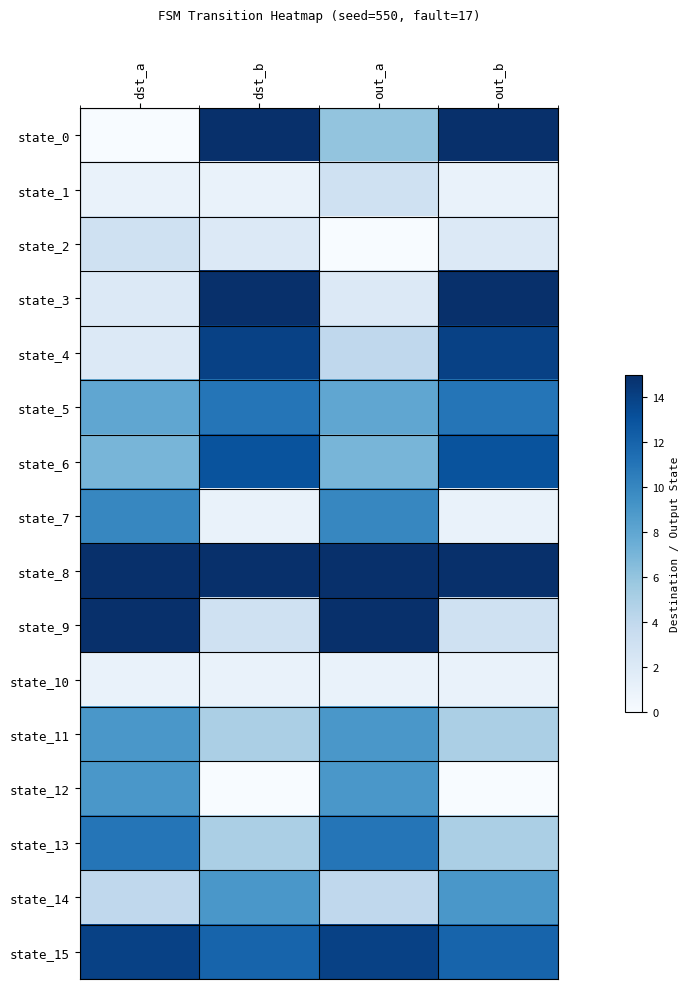

Reading right to left, transcribe all the data shown in this chart.

state_0: out_b=15	out_a=6	dst_b=15	dst_a=0
state_1: out_b=1	out_a=3	dst_b=1	dst_a=1
state_2: out_b=2	out_a=0	dst_b=2	dst_a=3
state_3: out_b=15	out_a=2	dst_b=15	dst_a=2
state_4: out_b=14	out_a=4	dst_b=14	dst_a=2
state_5: out_b=11	out_a=8	dst_b=11	dst_a=8
state_6: out_b=13	out_a=7	dst_b=13	dst_a=7
state_7: out_b=1	out_a=10	dst_b=1	dst_a=10
state_8: out_b=15	out_a=15	dst_b=15	dst_a=15
state_9: out_b=3	out_a=15	dst_b=3	dst_a=15
state_10: out_b=1	out_a=1	dst_b=1	dst_a=1
state_11: out_b=5	out_a=9	dst_b=5	dst_a=9
state_12: out_b=0	out_a=9	dst_b=0	dst_a=9
state_13: out_b=5	out_a=11	dst_b=5	dst_a=11
state_14: out_b=9	out_a=4	dst_b=9	dst_a=4
state_15: out_b=12	out_a=14	dst_b=12	dst_a=14